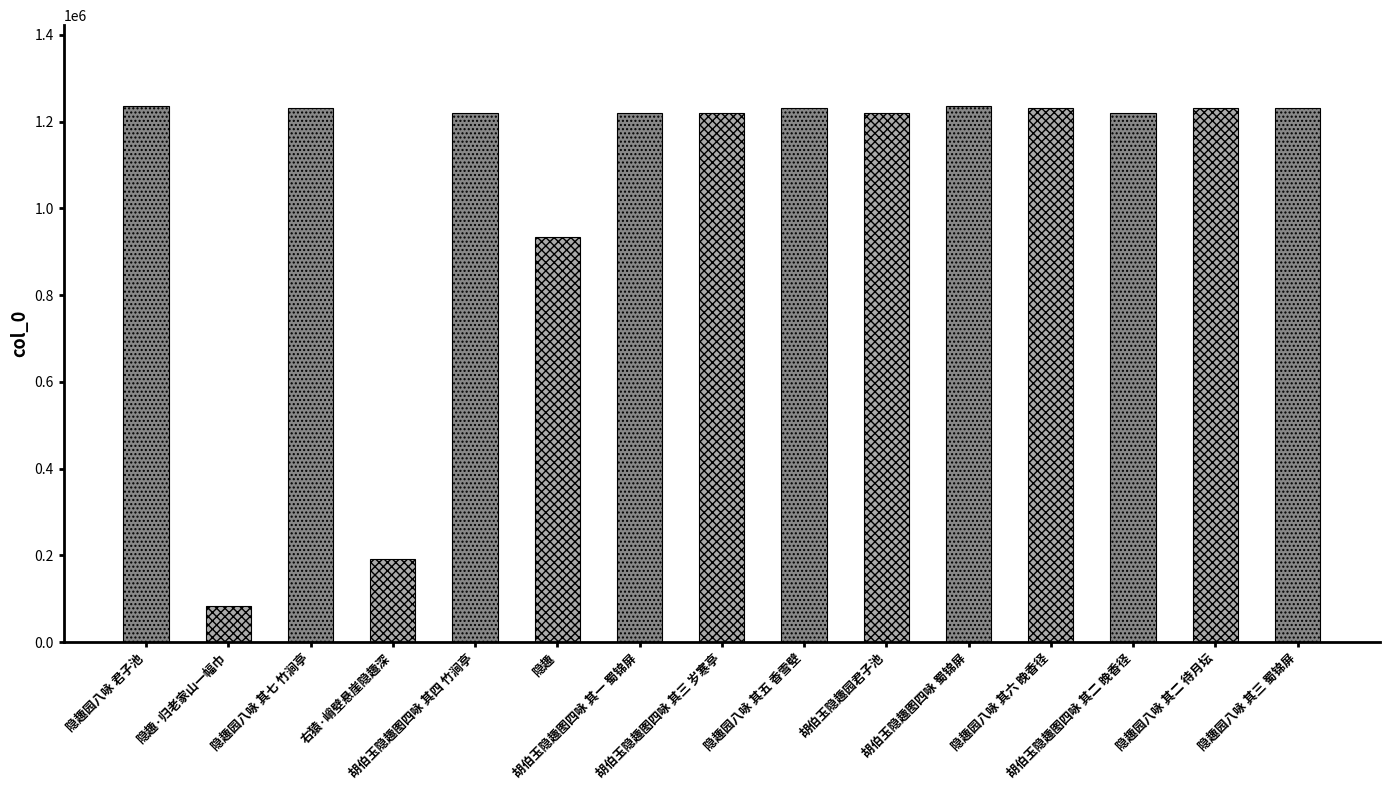

How many bars are there in total?

15